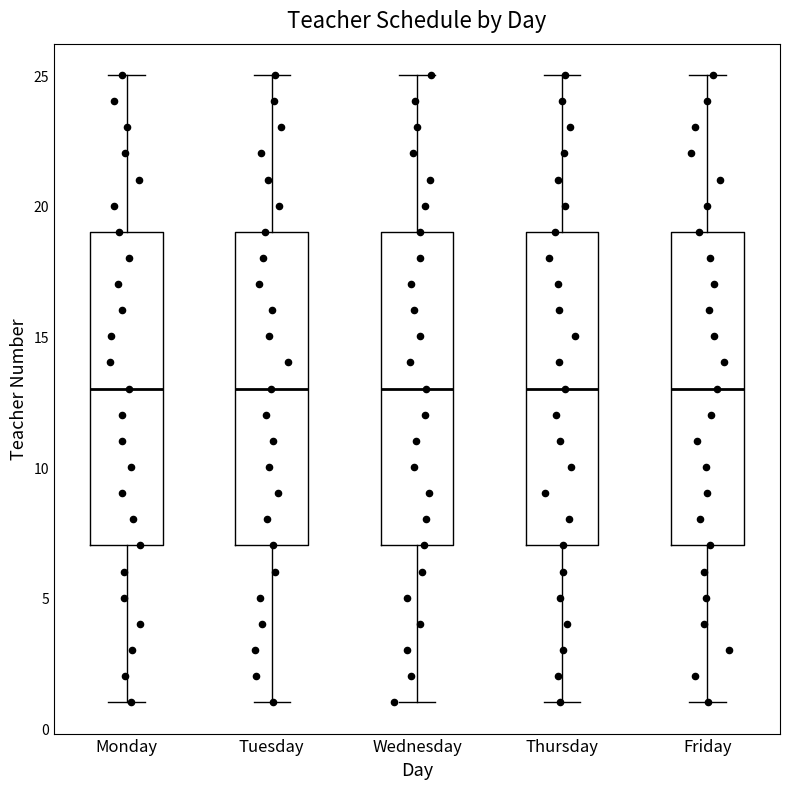

Where is the lower edge of the box for Tuesday on the y-axis? The values are not printed on the chart, so give them approximately, as read against the axis.

7